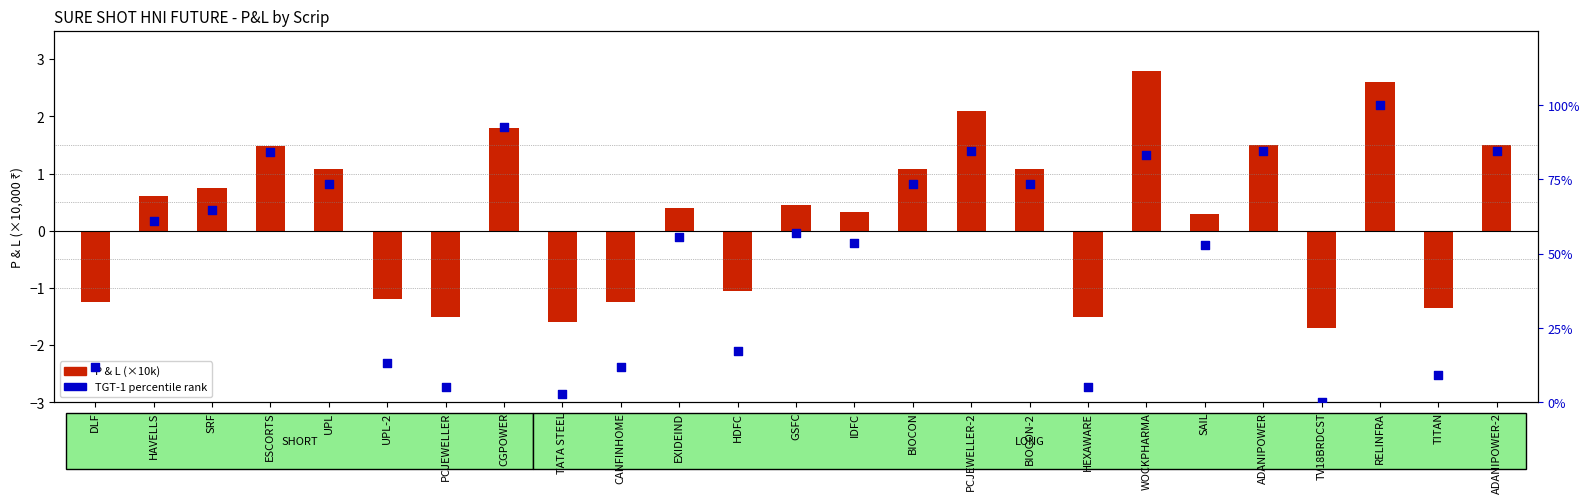

At which category is the sum across all series the highest?

RELINFRA